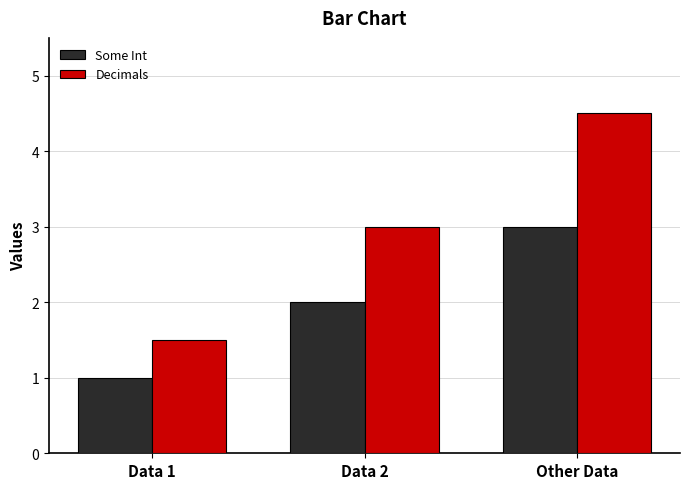

What is the highest value of the Decimals series?

4.5